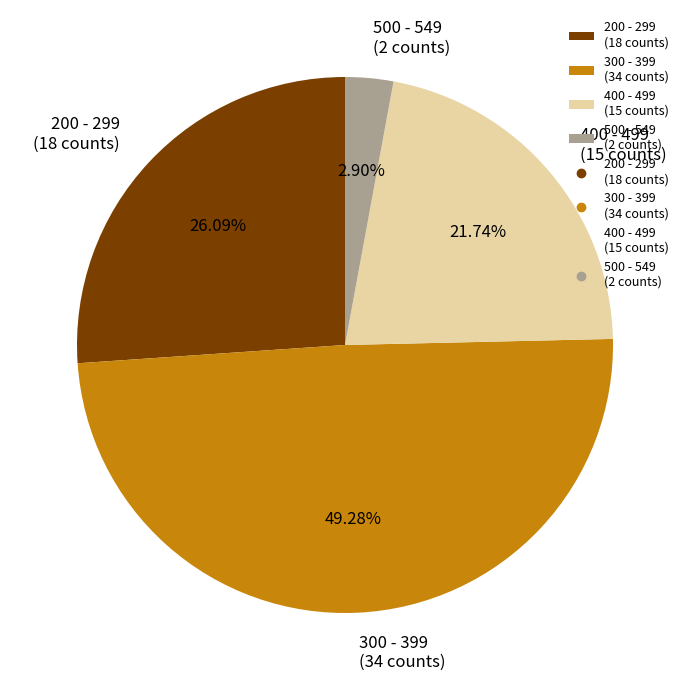

How many slices are in this pie chart?

4